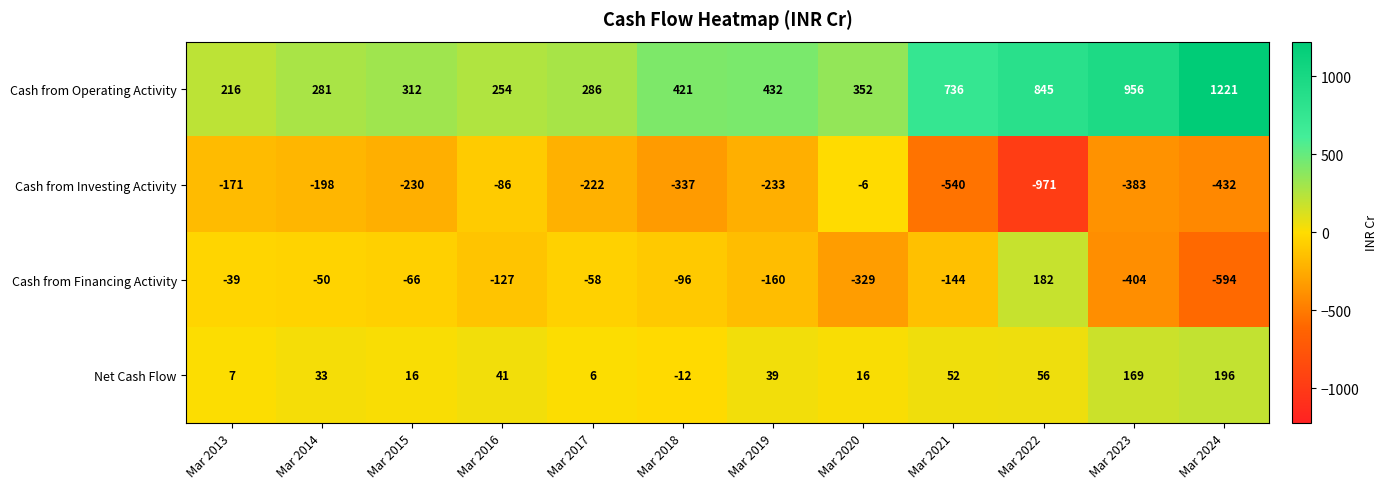

The Cash from Investing Activity series shows -301 at Mar 2013. True or false?

False